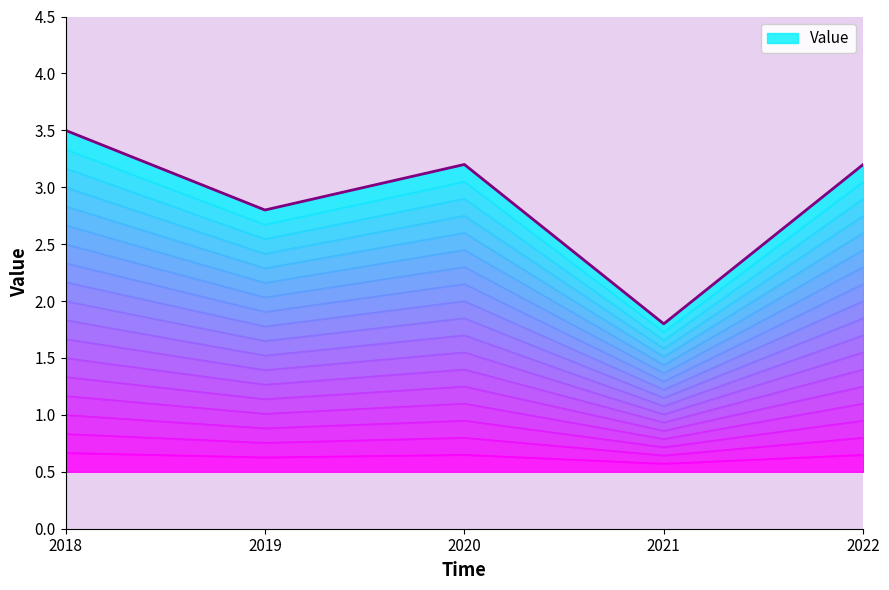

True or false: the data shows 0.3 at 2022.

False